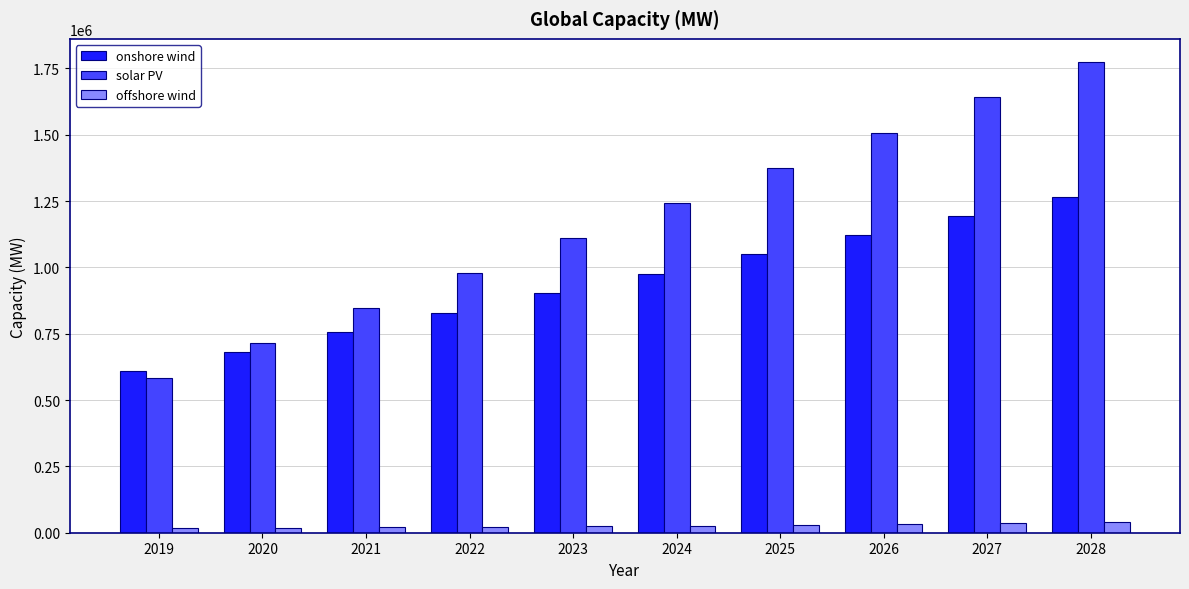

Rank the categories by onshore wind value from highest to lowest.

2028, 2027, 2026, 2025, 2024, 2023, 2022, 2021, 2020, 2019